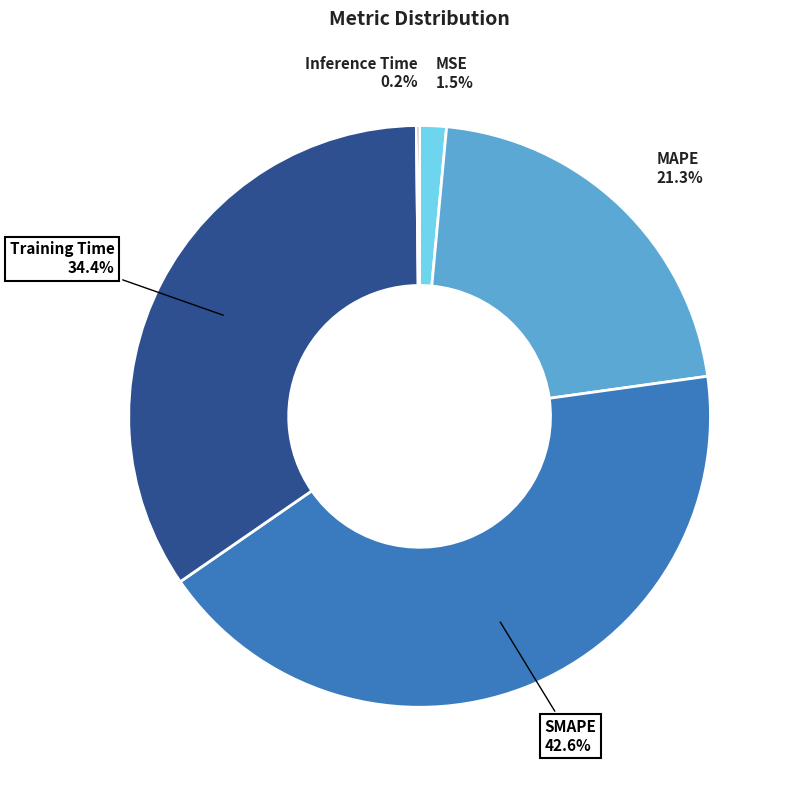

Combined, what portion of the pie is MAPE and MSE?

22.8%